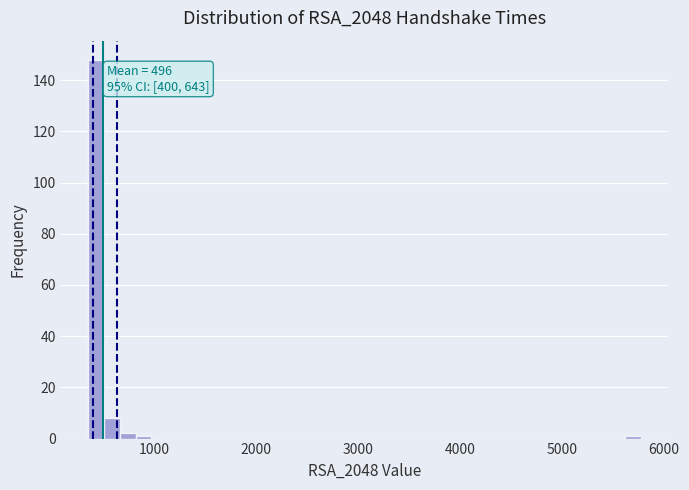

Around what value on the x-axis is the tallest bar? Give the approximate position of its centre, as read against the axis.

400